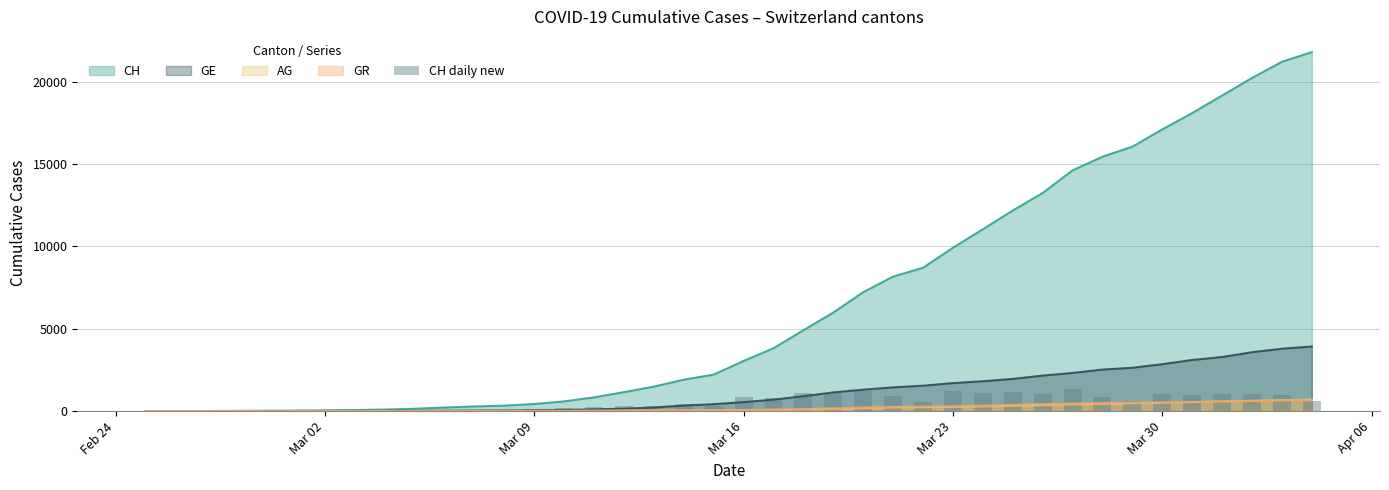

What is the maximum value for CH?

21806